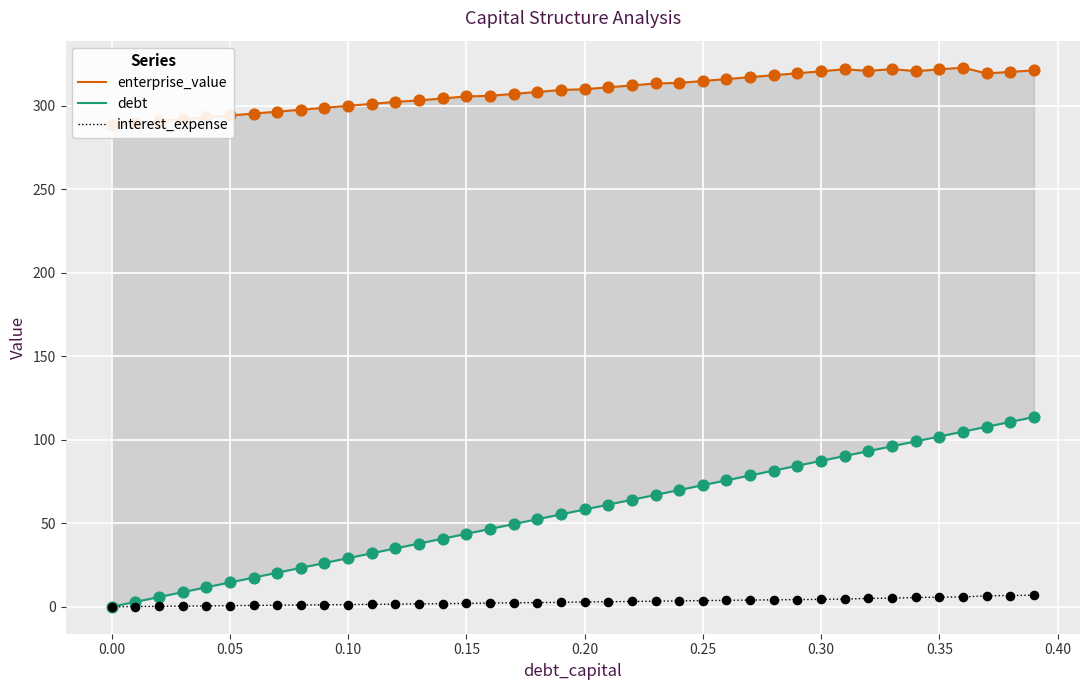

What are all the series names shown in the legend?

enterprise_value, debt, interest_expense